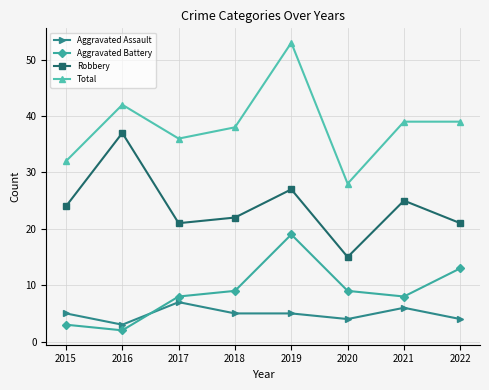

What is the approximate value of Aggravated Assault at 2022?

4